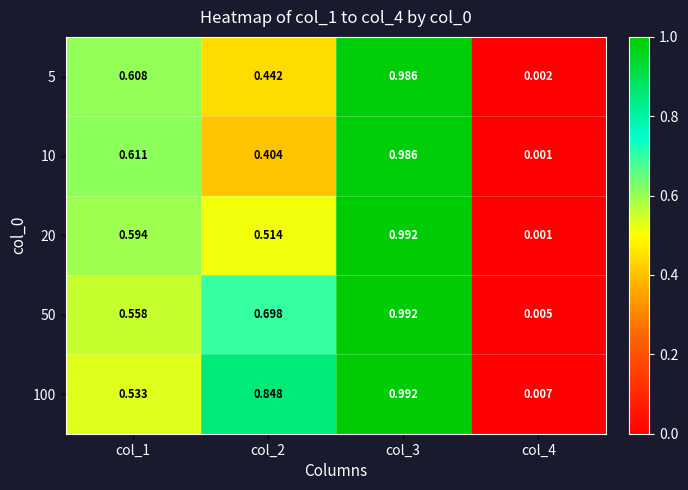

Is the value of 20 at col_3 greater than the value of 5 at col_1?

Yes